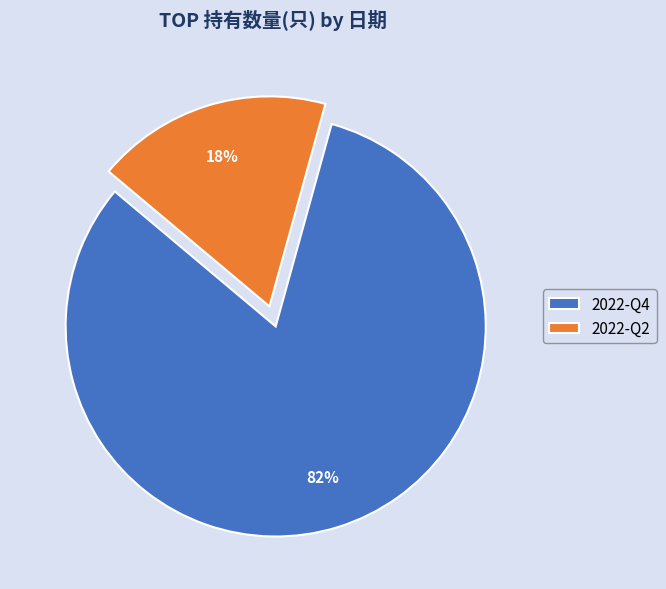

Between 2022-Q4 and 2022-Q2, which is larger?

2022-Q4